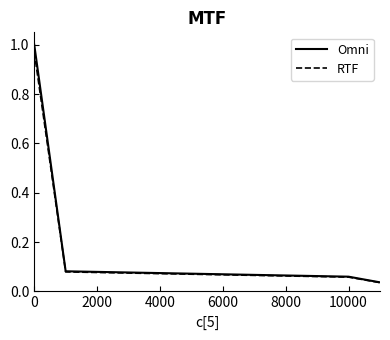

At how many categories does at least one series exceed 0?

4